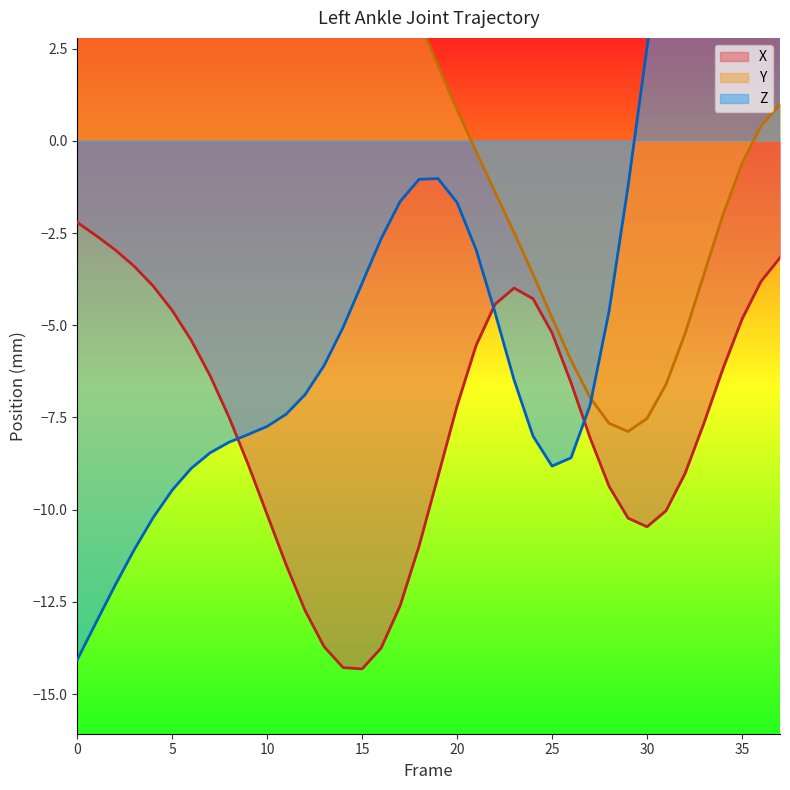

Reading left to right, extract all data points from this chart.

X: -2.2	-2.6	-3.0	-3.4	-3.9	-4.6	-5.4	-6.4	-7.5	-8.8	-10.1	-11.5	-12.7	-13.7	-14.3	-14.3	-13.8	-12.6	-11.0	-9.1	-7.2	-5.5	-4.4	-4.0	-4.3	-5.2	-6.6	-8.0	-9.4	-10.2	-10.5	-10.0	-9.0	-7.6	-6.2	-4.8	-3.8	-3.2
Y: 3.0	3.1	3.1	3.1	3.2	3.3	3.6	4.0	4.5	5.1	5.7	6.2	6.6	6.7	6.6	6.1	5.4	4.4	3.2	2.0	0.8	-0.3	-1.4	-2.5	-3.6	-4.8	-5.9	-7.0	-7.7	-7.9	-7.5	-6.6	-5.2	-3.6	-2.0	-0.6	0.4	1.0
Z: -14.1	-13.1	-12.0	-11.1	-10.2	-9.5	-8.9	-8.5	-8.2	-8.0	-7.7	-7.4	-6.9	-6.1	-5.1	-3.9	-2.7	-1.6	-1.0	-1.0	-1.7	-2.9	-4.7	-6.5	-8.0	-8.8	-8.6	-7.2	-4.6	-1.2	2.5	6.2	9.3	11.5	12.7	13.0	12.7	12.0